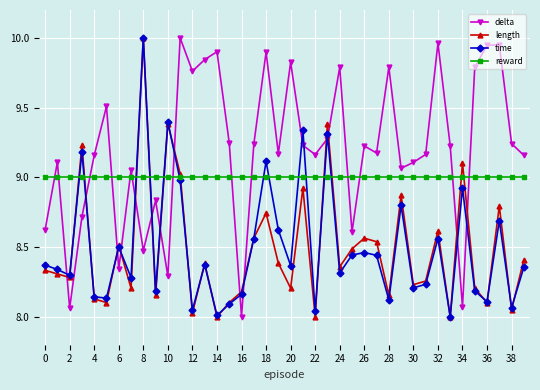

Which series ends up on top after the final intersection of delta and length?

delta